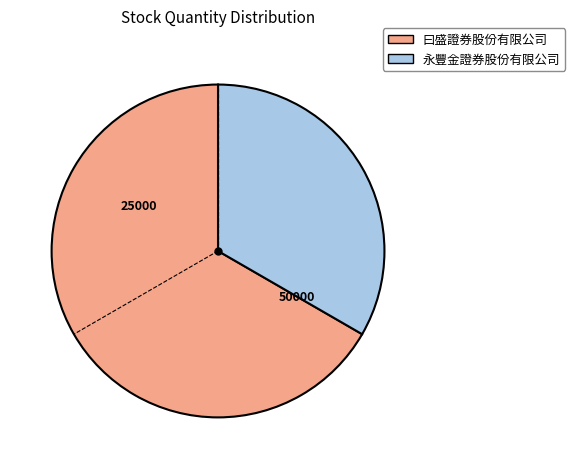

True or false: 曰盛證券股份有限公司 accounts for 67% of the total.

True